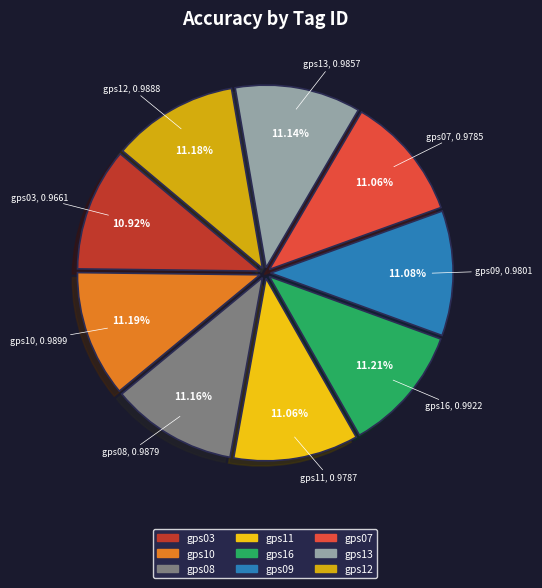

Is there a majority slice in this chart?

No